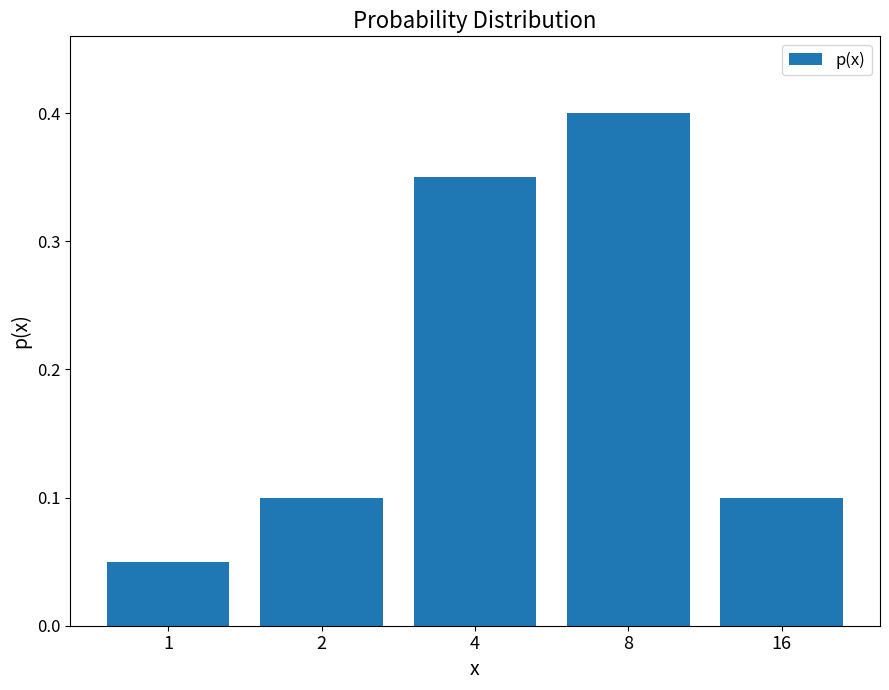

What is the sum of all values?

1.0